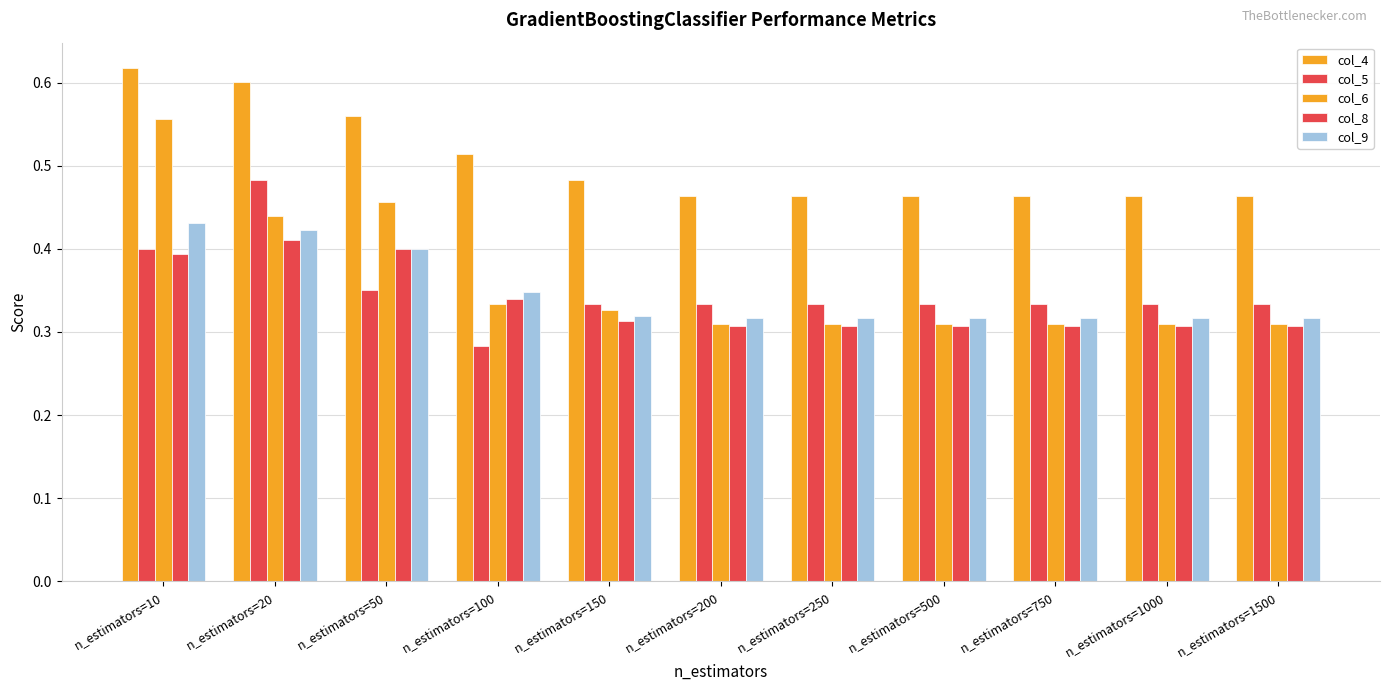

How many bars are there in each group?

5